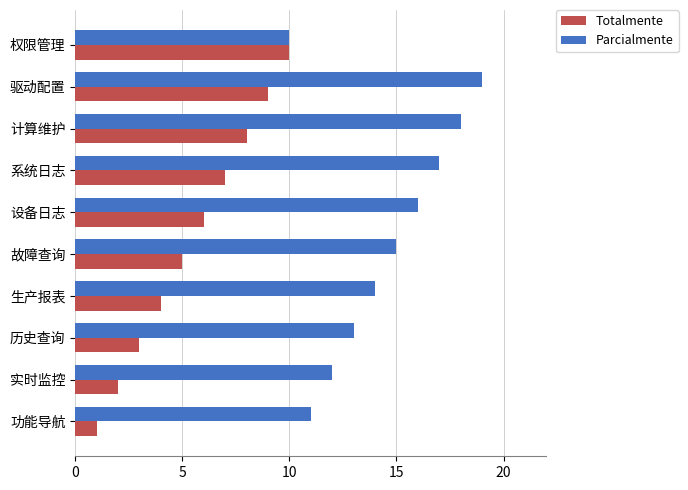

At which label does Parcialmente reach its minimum?

权限管理